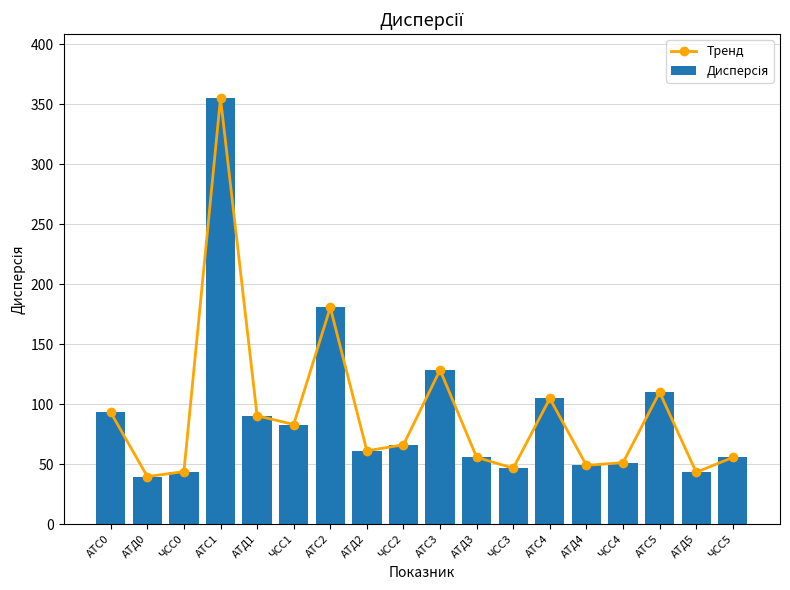

The Дисперсія series shows 180.5 at АТС2. True or false?

True